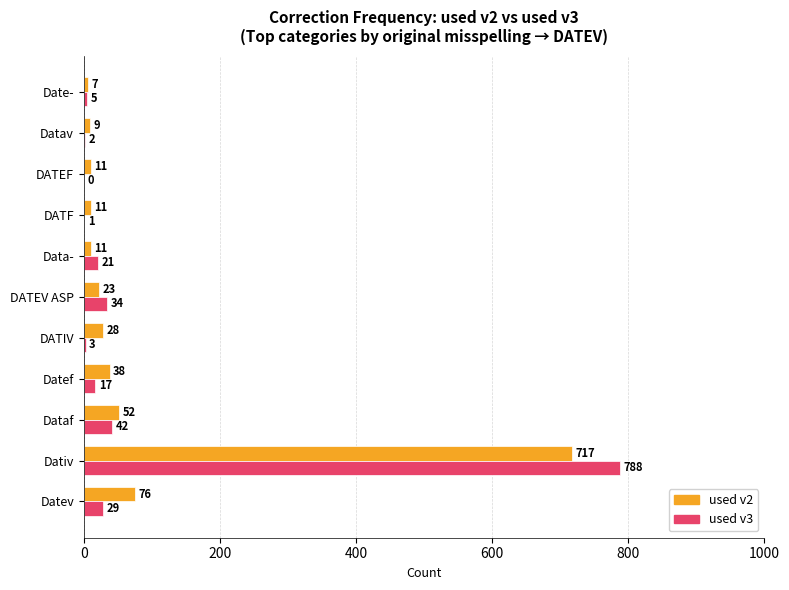

At which category does the chart reach its peak across all series?

Dativ